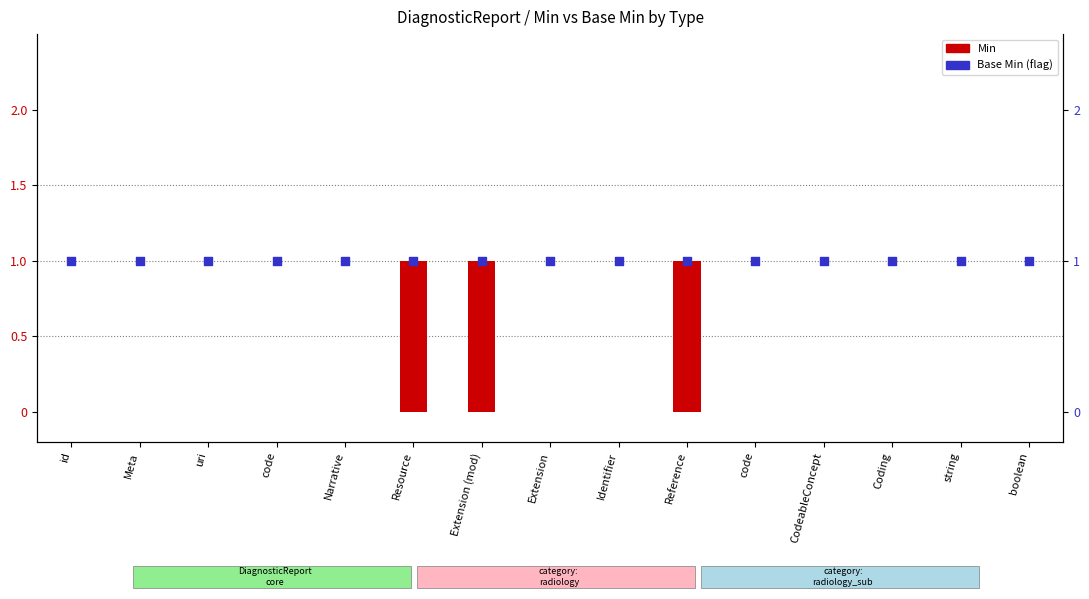

Which series has the largest total across all categories?

Base Min (flag)